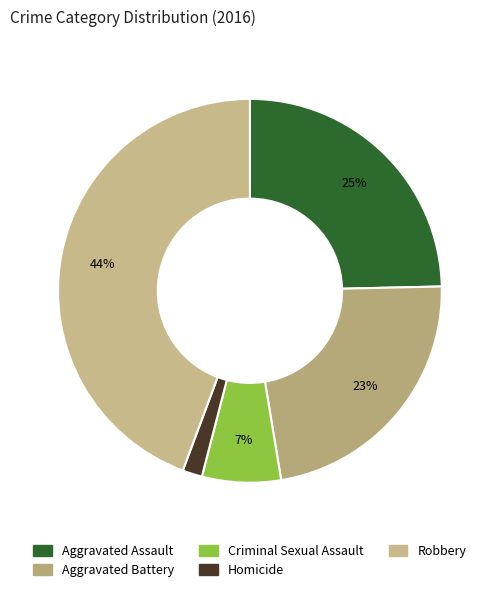

Count the number of slices in the pie.

5